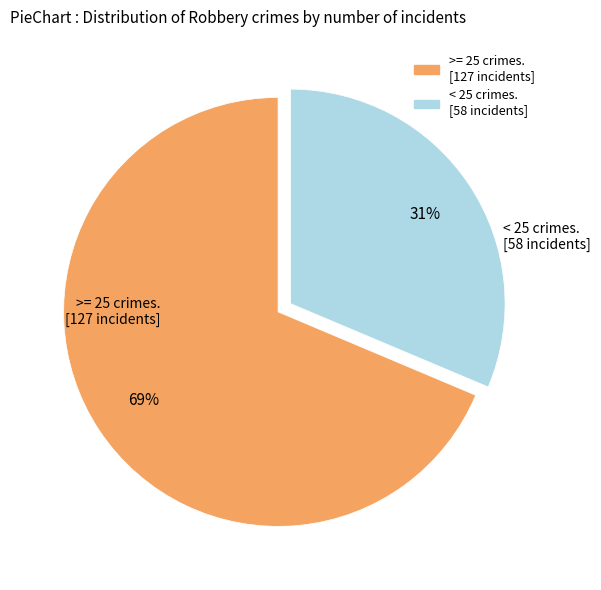

To the nearest percent, what is the average slice percentage?

50%